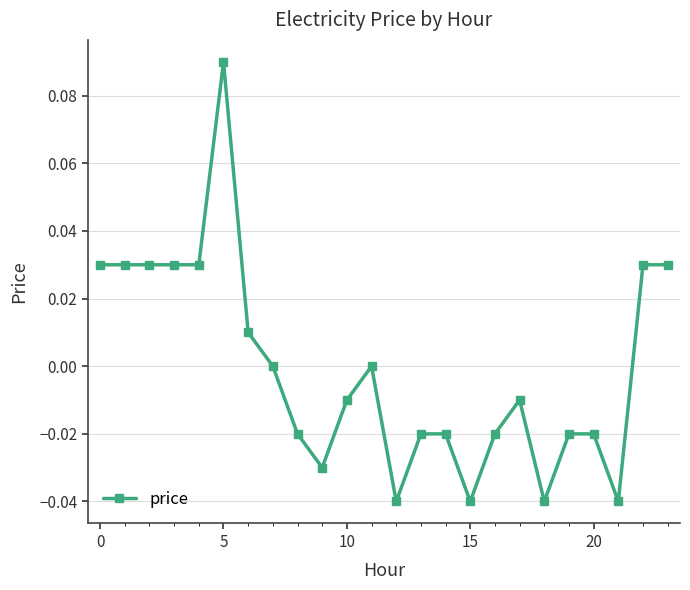

How many data points does each series have?

24